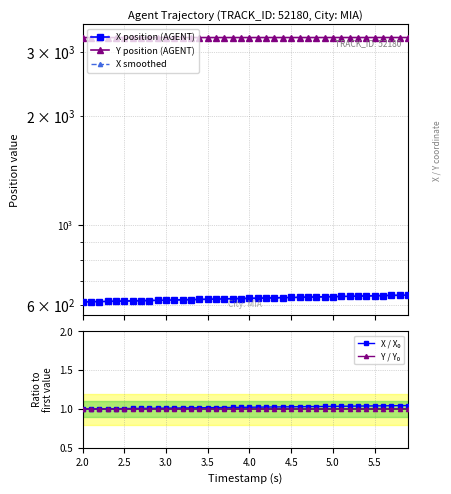

What position from the left is 3.5?

4